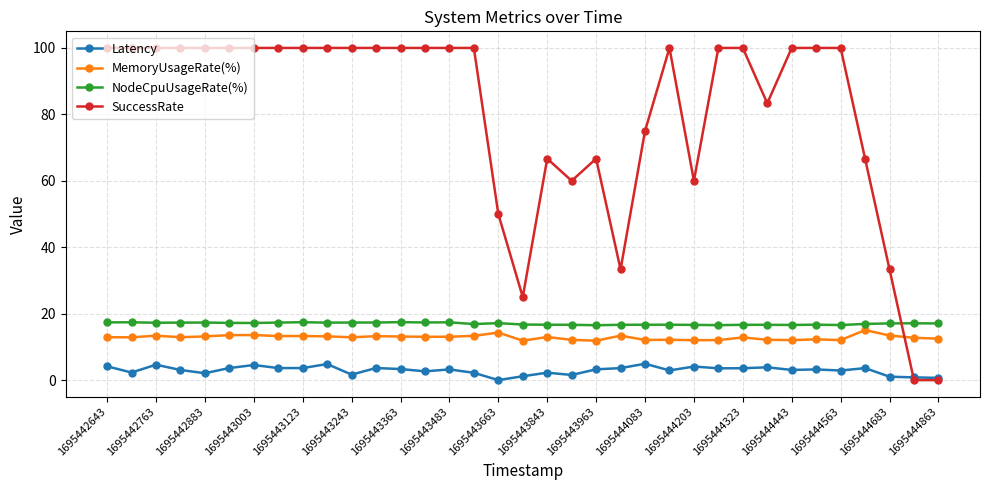

Which series has the widest spread of values?

SuccessRate